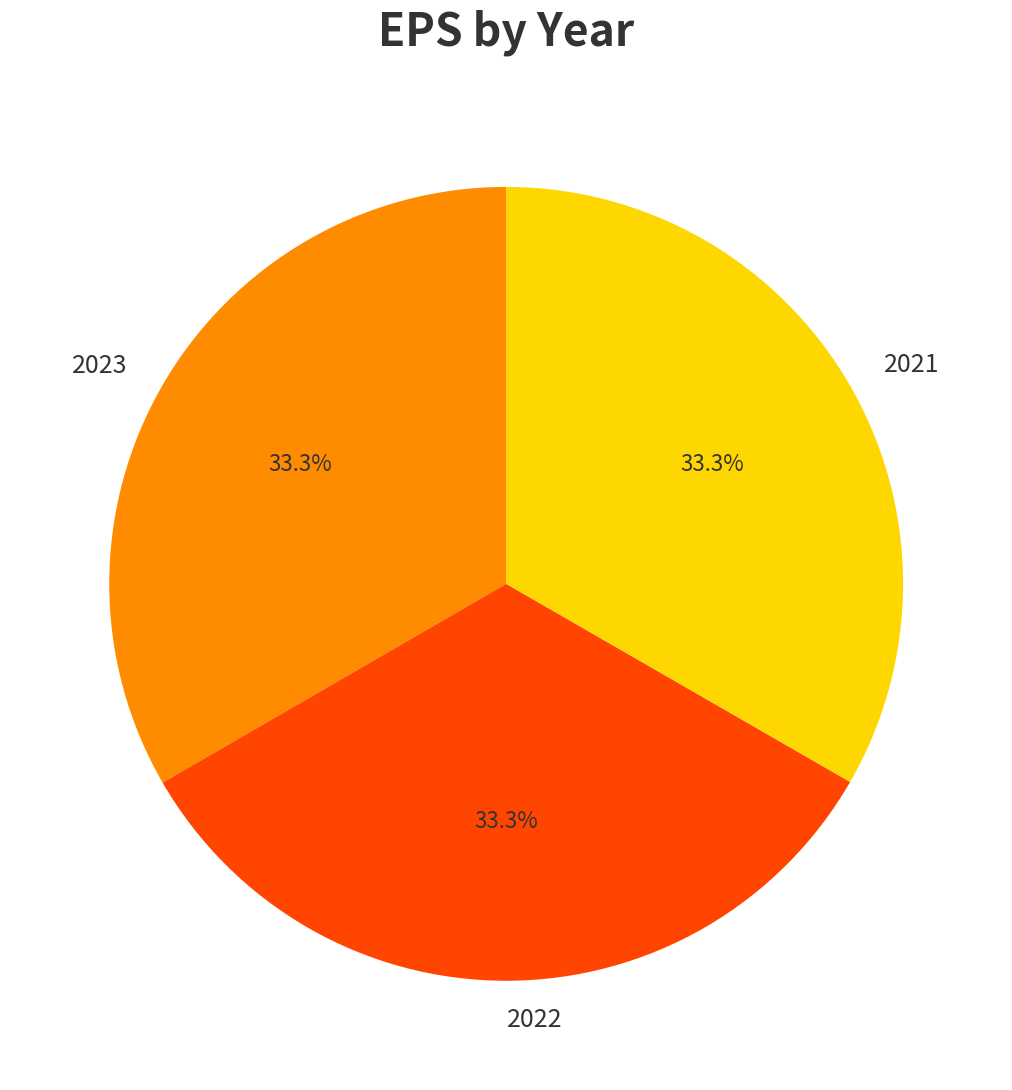

The 2022 slice represents 39% of the pie. True or false?

False